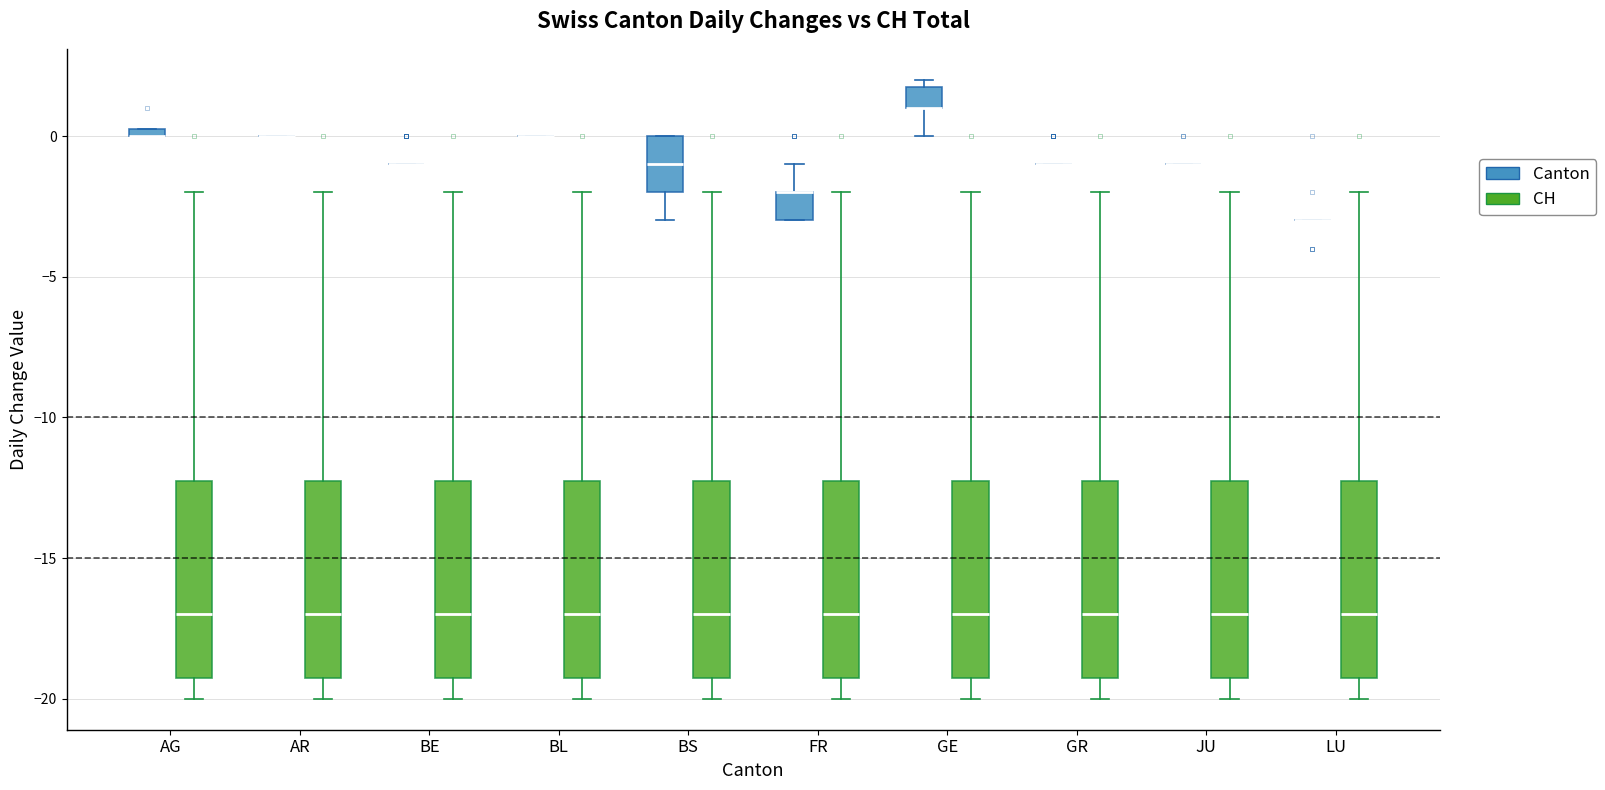

Where does the median line of the box for JU (CH) sit on the y-axis? The values are not printed on the chart, so give them approximately, as read against the axis.

-17.0